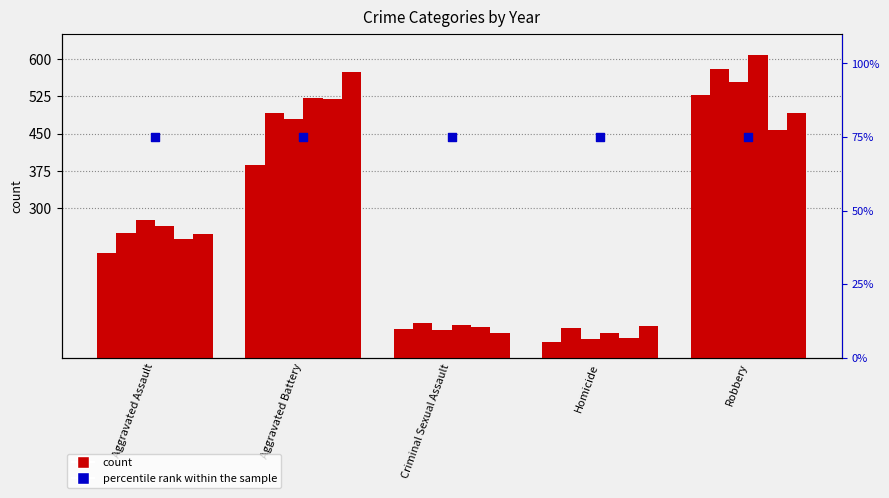

At how many categories does at least one series exceed 540?

2